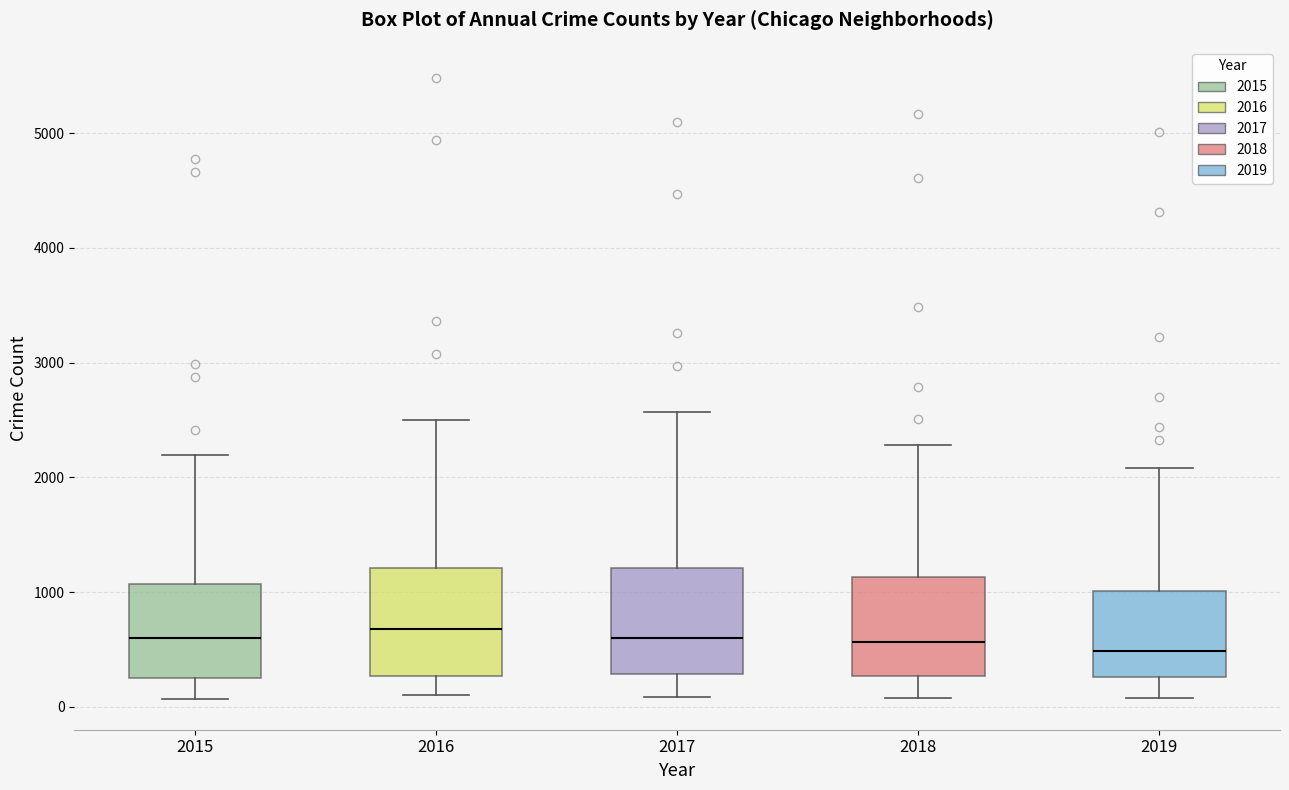

Reading left to right, read every box against the y-axis: the position of its median line, the range the box covers, and the ends of its whiskers. The values are not printed on the chart, so give them approximately, as read against the axis.

2015: median 600, box 300 to 1100, whiskers 100 to 2200
2016: median 700, box 300 to 1200, whiskers 100 to 2500
2017: median 600, box 300 to 1200, whiskers 100 to 2600
2018: median 600, box 300 to 1100, whiskers 100 to 2300
2019: median 500, box 300 to 1000, whiskers 100 to 2100